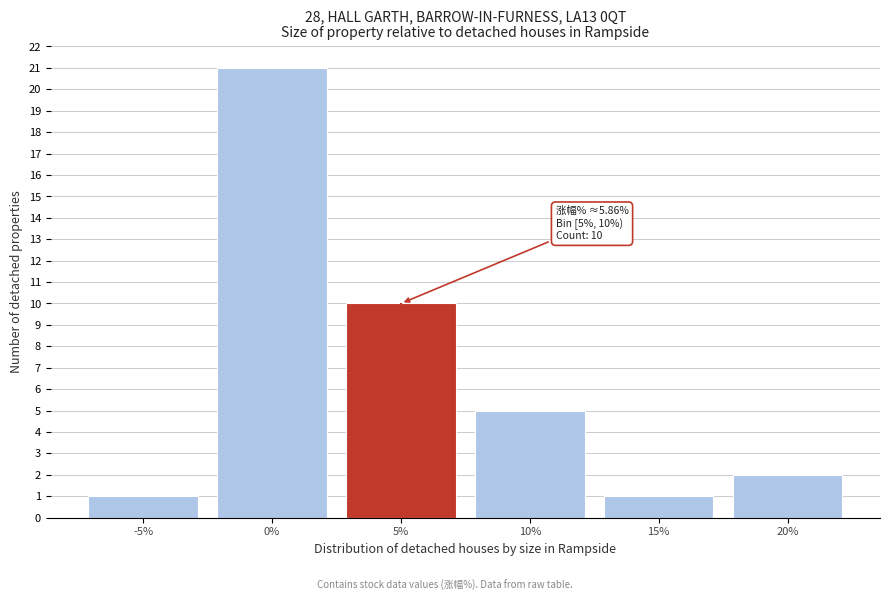

Reading left to right, extract all data points from this chart.

-5%=1	0%=21	5%=10	10%=5	15%=1	20%=2